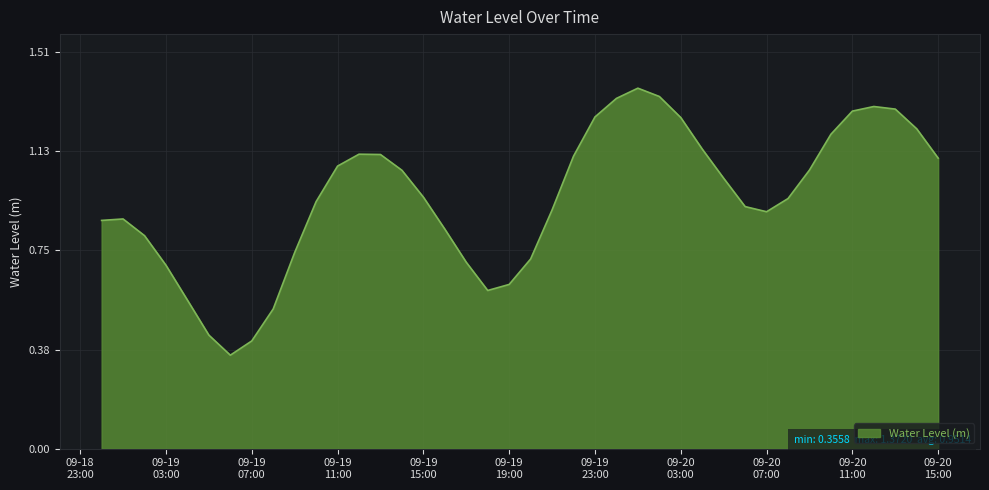

Rank the categories by value from highest to lowest.

2023-09-20 01:00:00, 2023-09-20 02:00:00, 2023-09-20 00:00:00, 2023-09-20 12:00:00, 2023-09-20 13:00:00, 2023-09-20 11:00:00, 2023-09-19 23:00:00, 2023-09-20 03:00:00, 2023-09-20 14:00:00, 2023-09-20 10:00:00, 2023-09-20 04:00:00, 2023-09-19 12:00:00, 2023-09-19 13:00:00, 2023-09-19 22:00:00, 2023-09-20 15:00:00, 2023-09-19 11:00:00, 2023-09-20 09:00:00, 2023-09-19 14:00:00, 2023-09-20 05:00:00, 2023-09-19 15:00:00, 2023-09-20 08:00:00, 2023-09-19 10:00:00, 2023-09-20 06:00:00, 2023-09-19 21:00:00, 2023-09-20 07:00:00, 2023-09-19 01:00:00, 2023-09-19 00:00:00, 2023-09-19 16:00:00, 2023-09-19 02:00:00, 2023-09-19 09:00:00, 2023-09-19 20:00:00, 2023-09-19 17:00:00, 2023-09-19 03:00:00, 2023-09-19 19:00:00, 2023-09-19 18:00:00, 2023-09-19 04:00:00, 2023-09-19 08:00:00, 2023-09-19 05:00:00, 2023-09-19 07:00:00, 2023-09-19 06:00:00